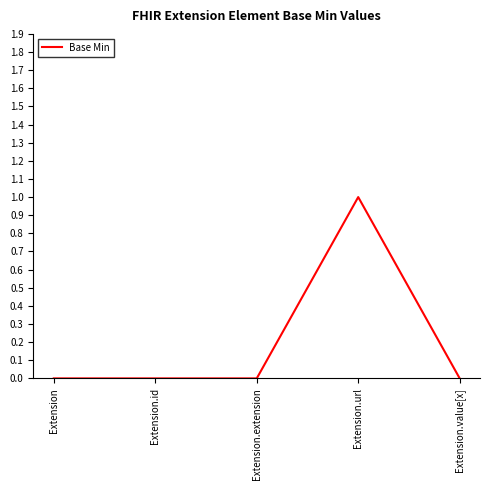

The chart shows a value of 0 at Extension. True or false?

True